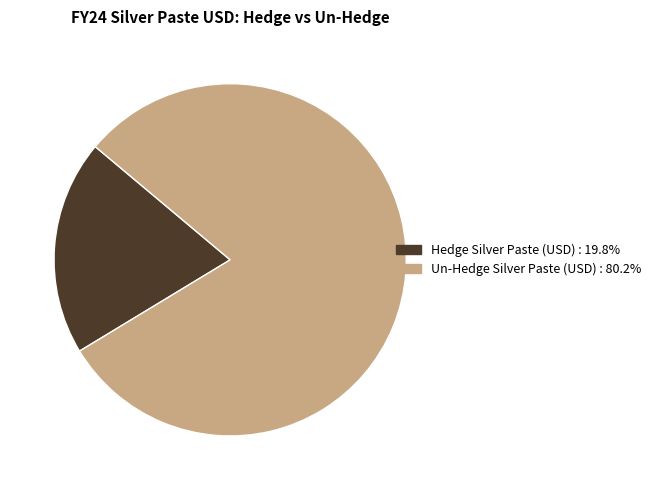

Count the number of slices in the pie.

2